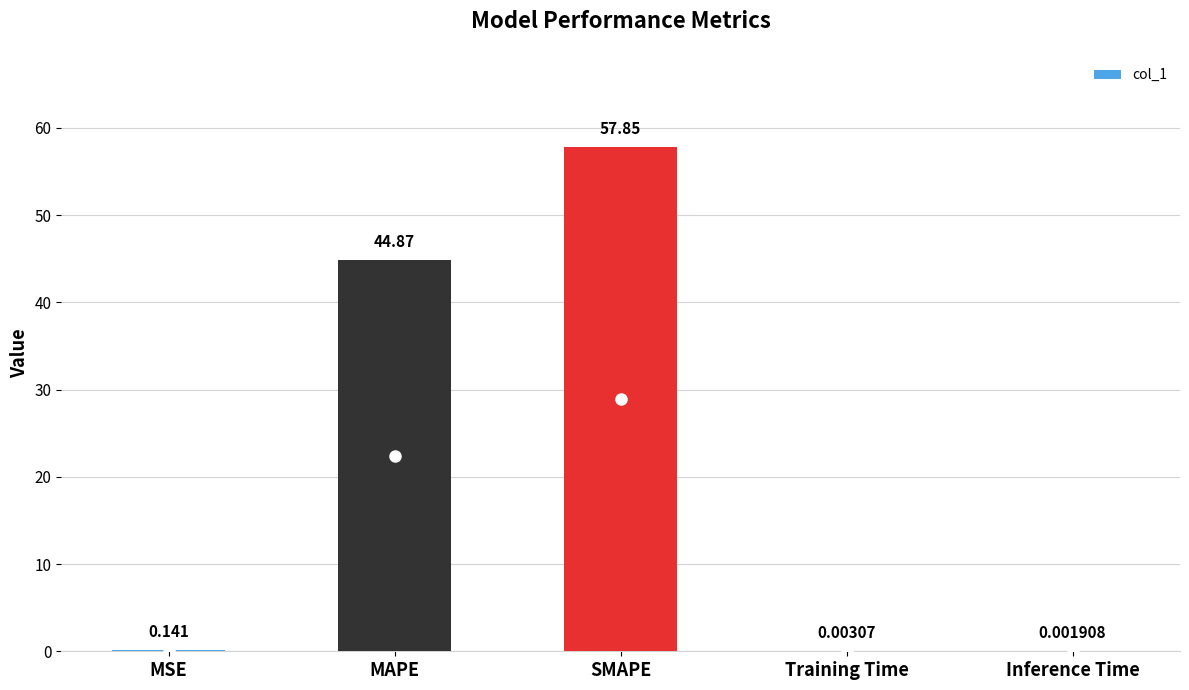

At which category does the chart reach its peak across all series?

SMAPE